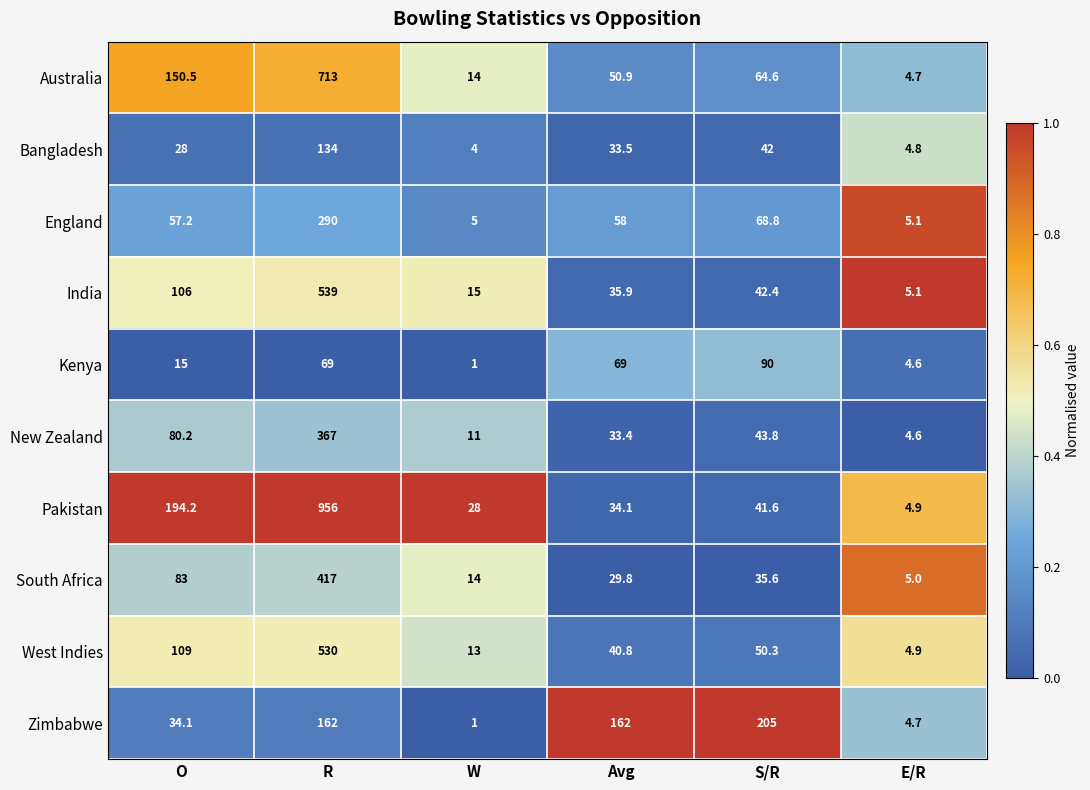

Which series has the widest spread of values?

Pakistan